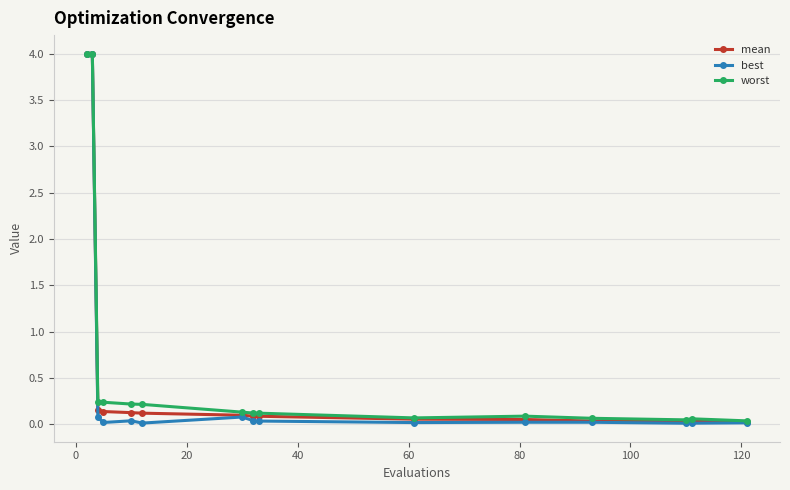

True or false: worst has more than 0 points higher than both neighbors.

True